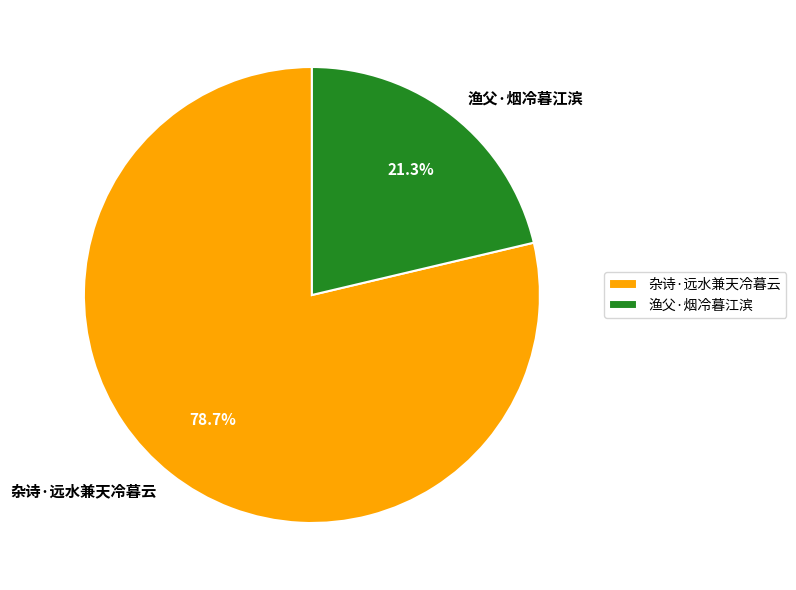

To the nearest percent, what is the combined percentage of 渔父·烟冷暮江滨 and 杂诗·远水兼天冷暮云?

100%